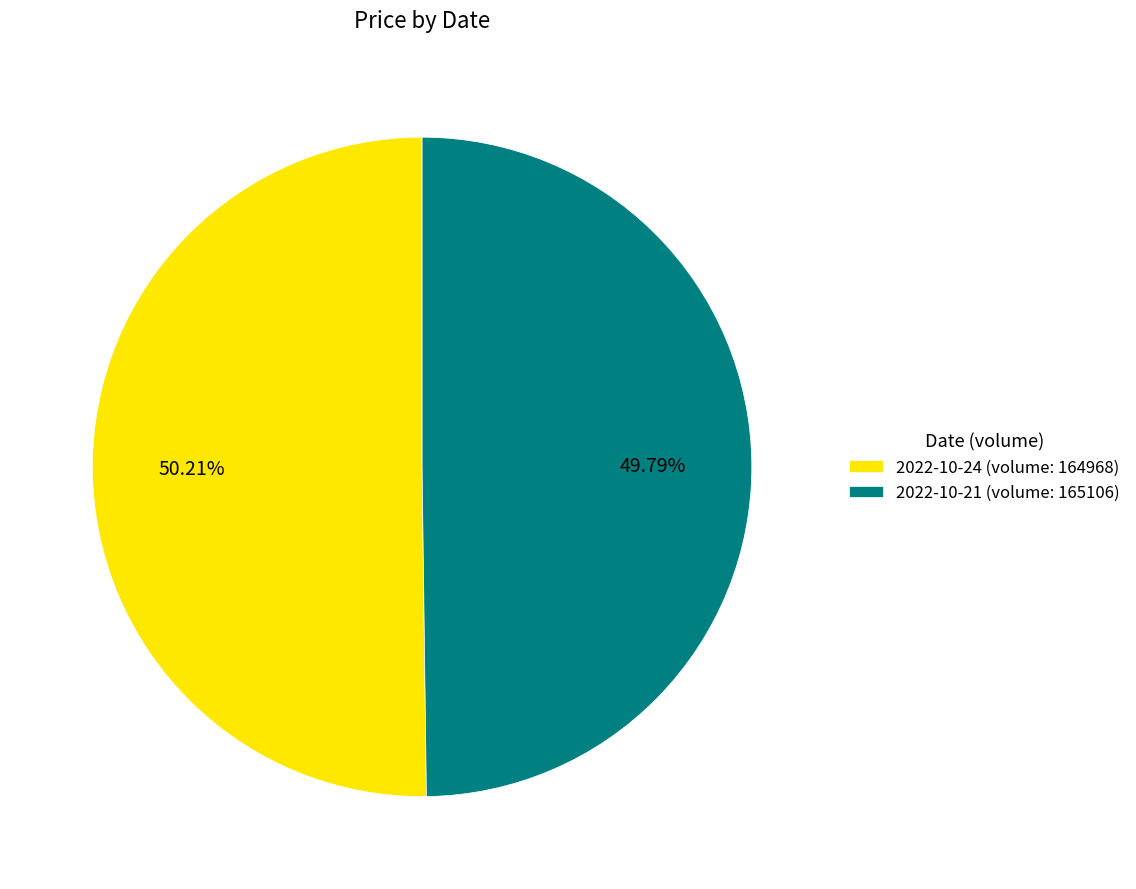

Approximately how many times larger is the value at 2022-10-21 (volume: 165106) compared to 2022-10-24 (volume: 164968)?

1.0